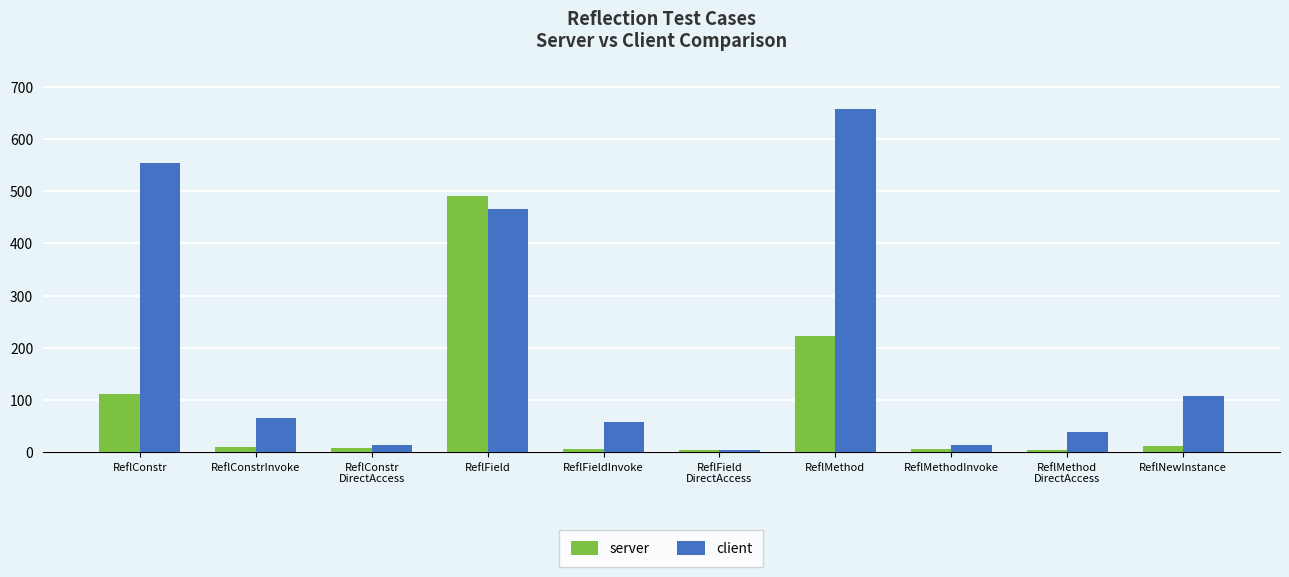

Where does the server series first go above 10?

ReflConstr